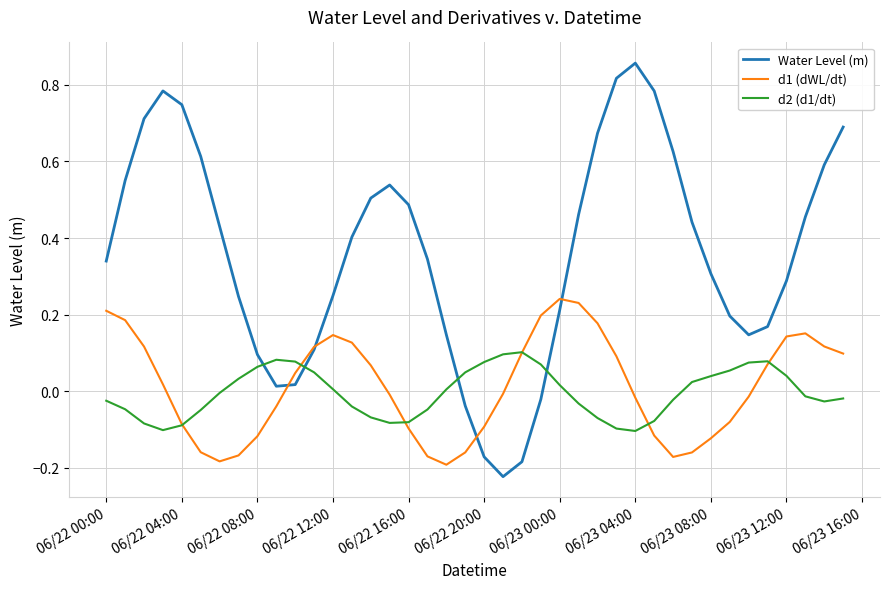

At how many categories does at least one series exceed 0?

40